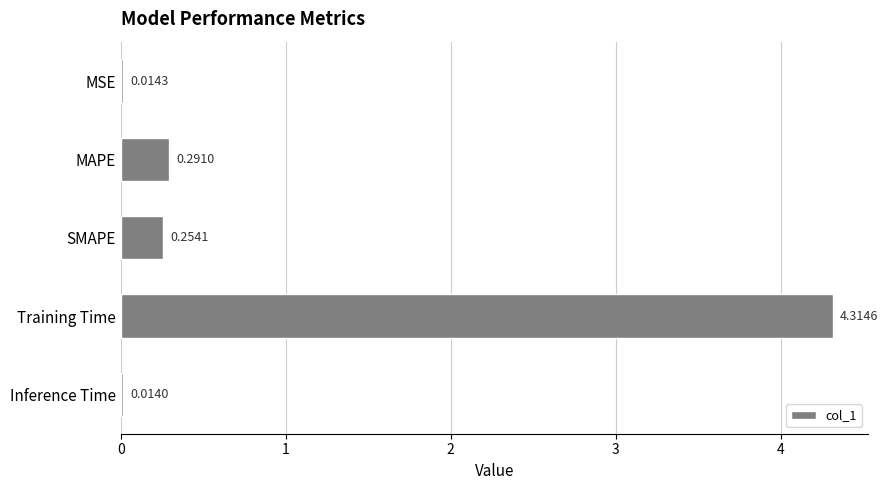

Which label corresponds to the smallest value in the chart?

Inference Time